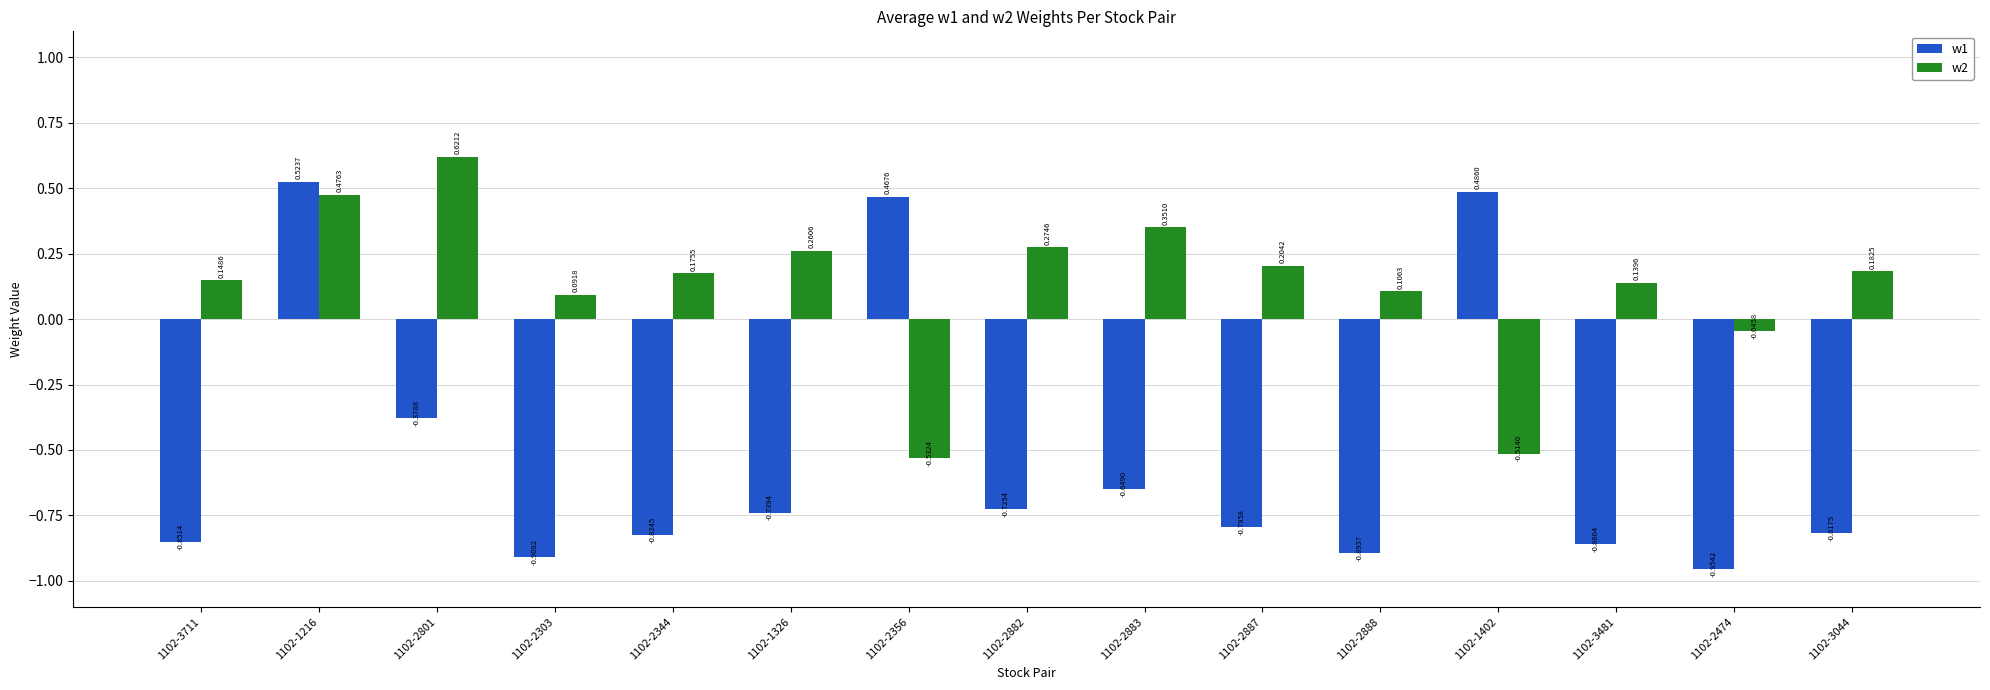

What is the sum of the w1 values at 1102-2303 and 1102-2344?

-1.7